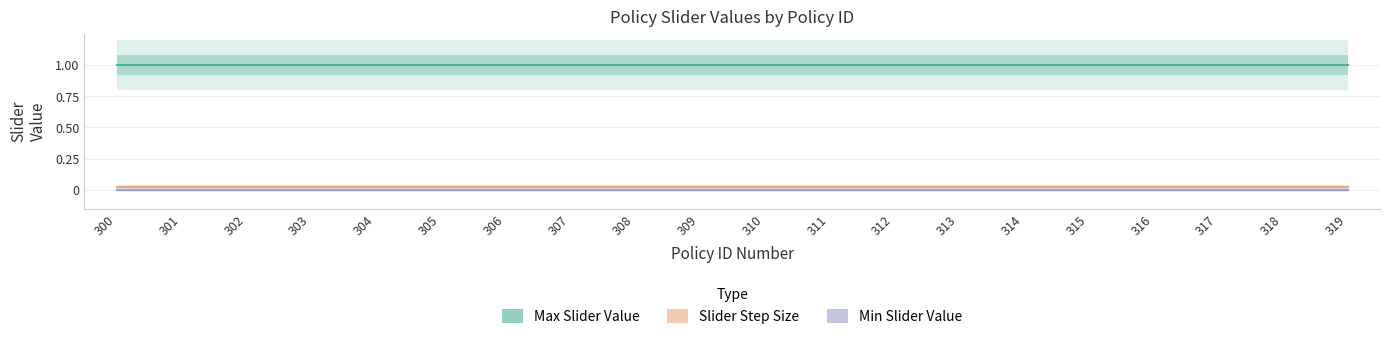

What is the greatest value displayed?

1.0